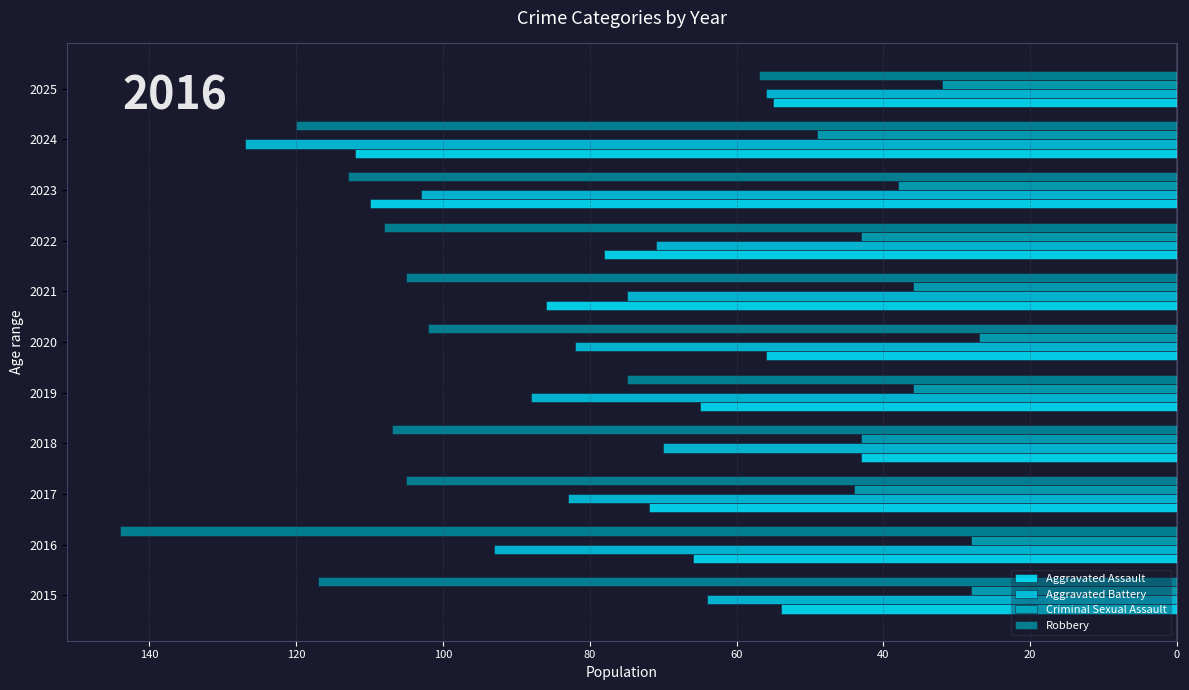

Which series has the largest range (max minus min)?

Robbery